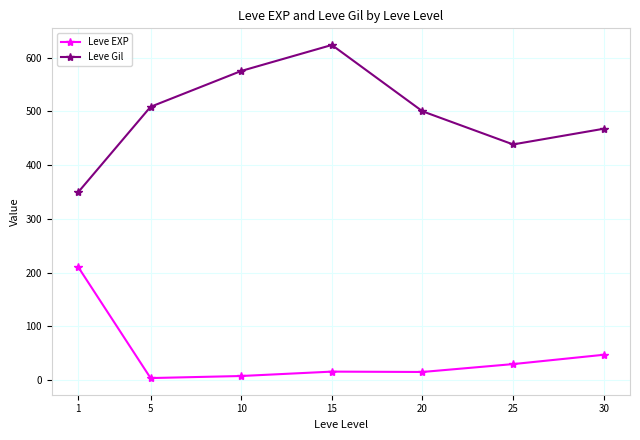

What is the sum of all Leve Gil values?

3461.7